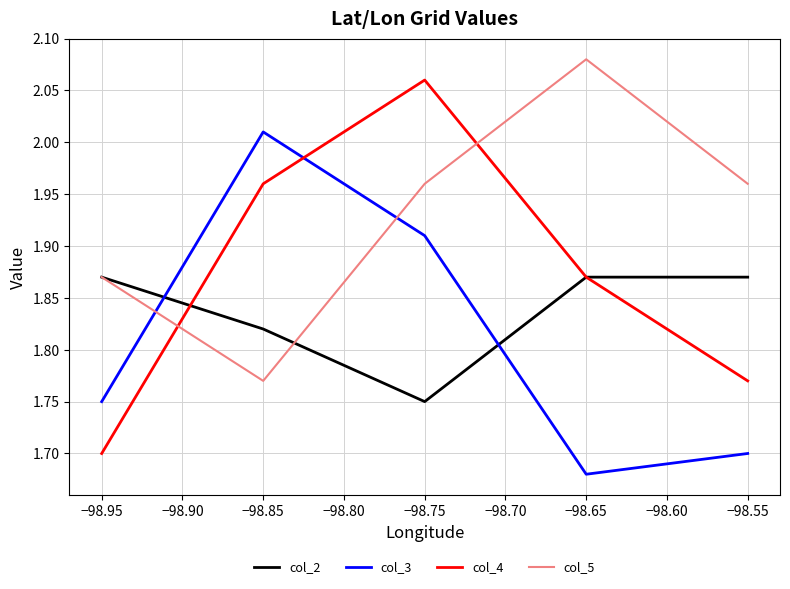

How many series are shown in this chart?

4